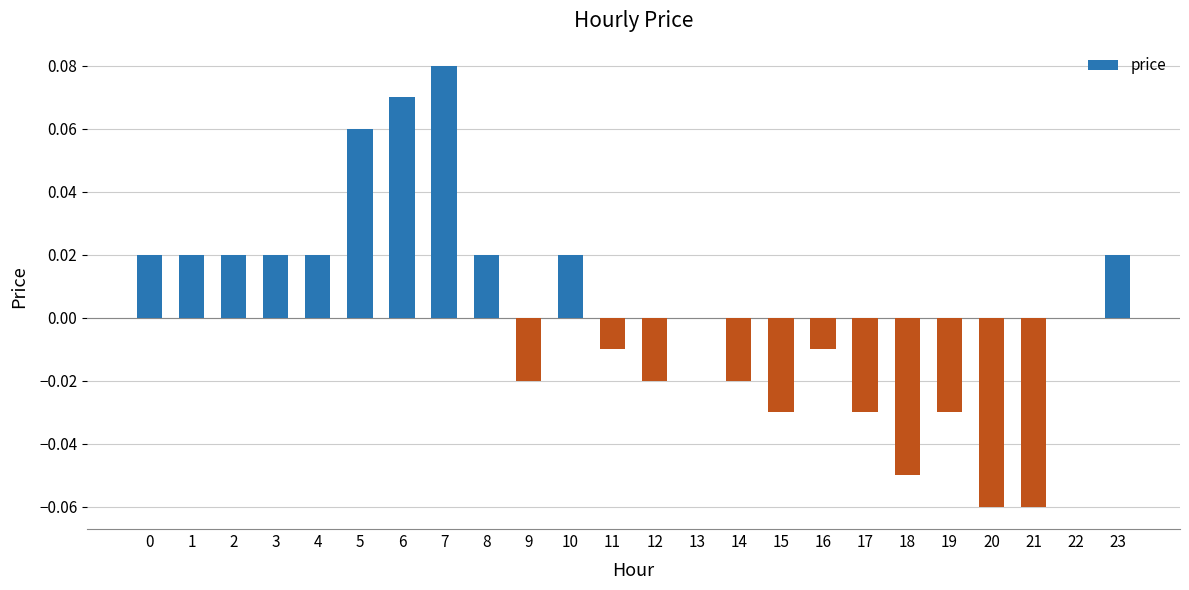

Which label corresponds to the largest value in the chart?

7